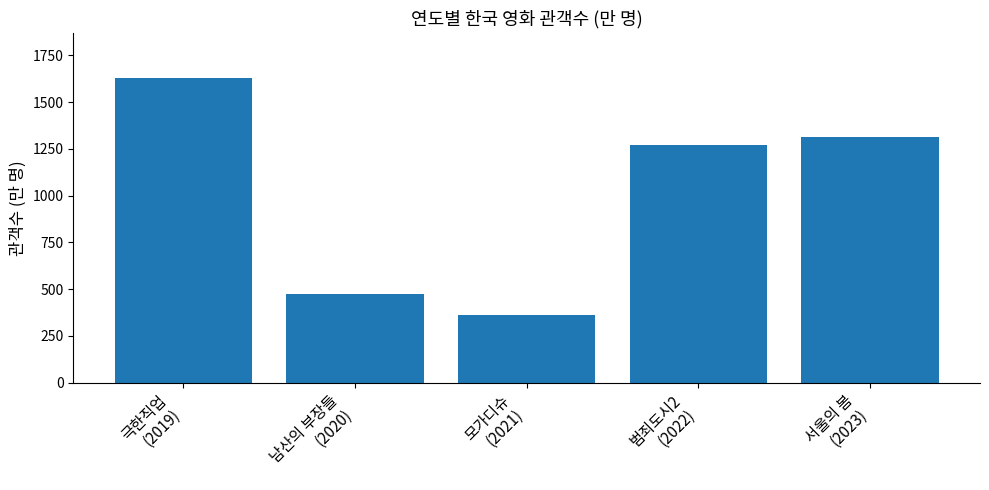

What is the label of the 1st bar from the right?

서울의 봄
(2023)